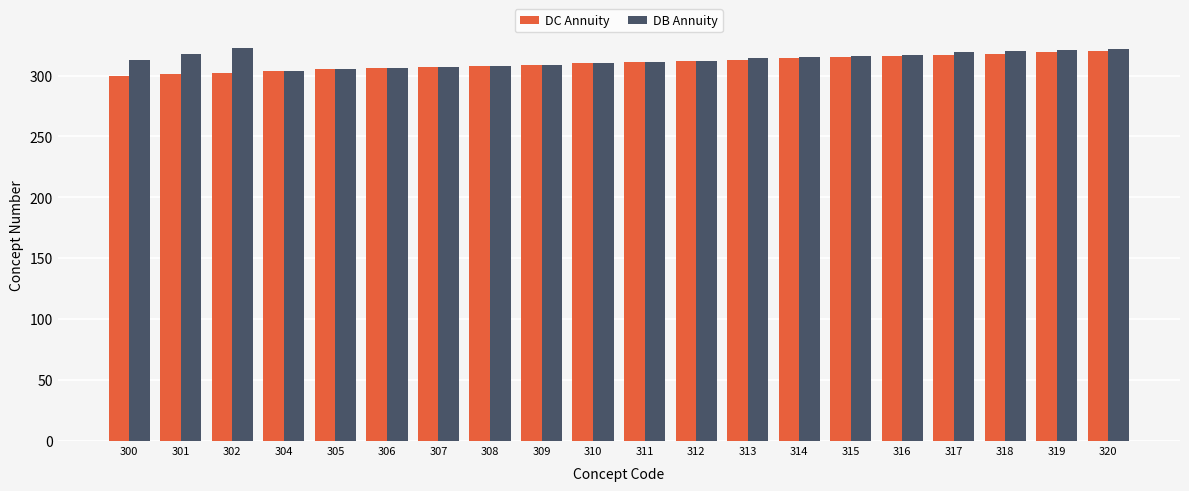

True or false: DC Annuity has a value of 301 at 301.

True